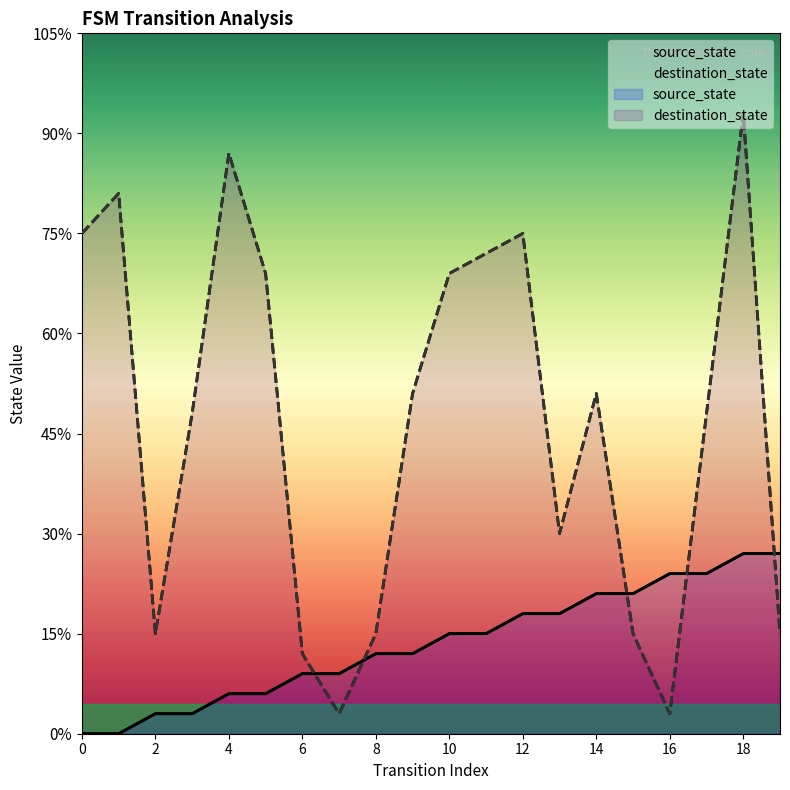

Rank the categories by destination_state value from lowest to highest.

7, 16, 6, 2, 8, 15, 19, 13, 3, 17, 9, 14, 5, 10, 11, 0, 12, 1, 4, 18